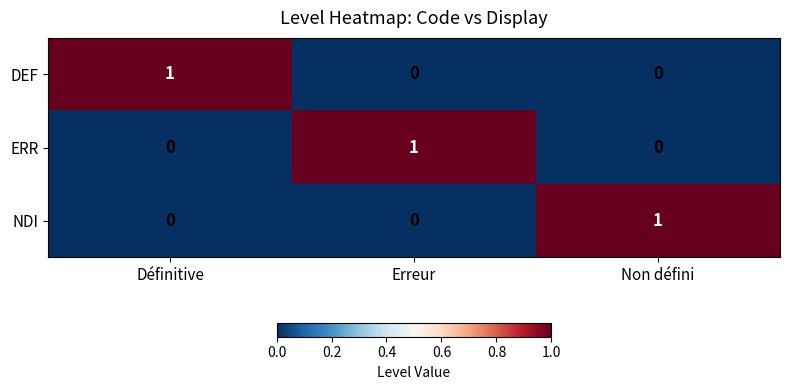

Count the DEF values in the range 0 to 1.

3